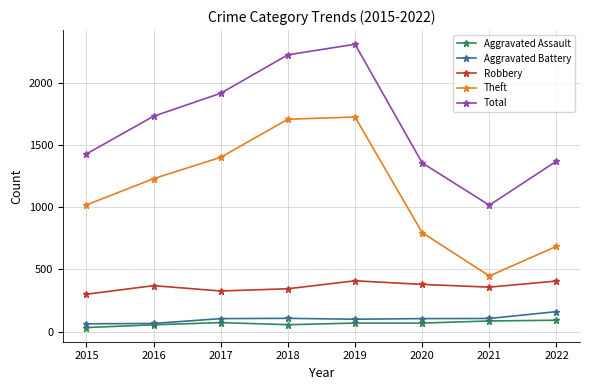

True or false: Total and Aggravated Battery cross at least once.

False